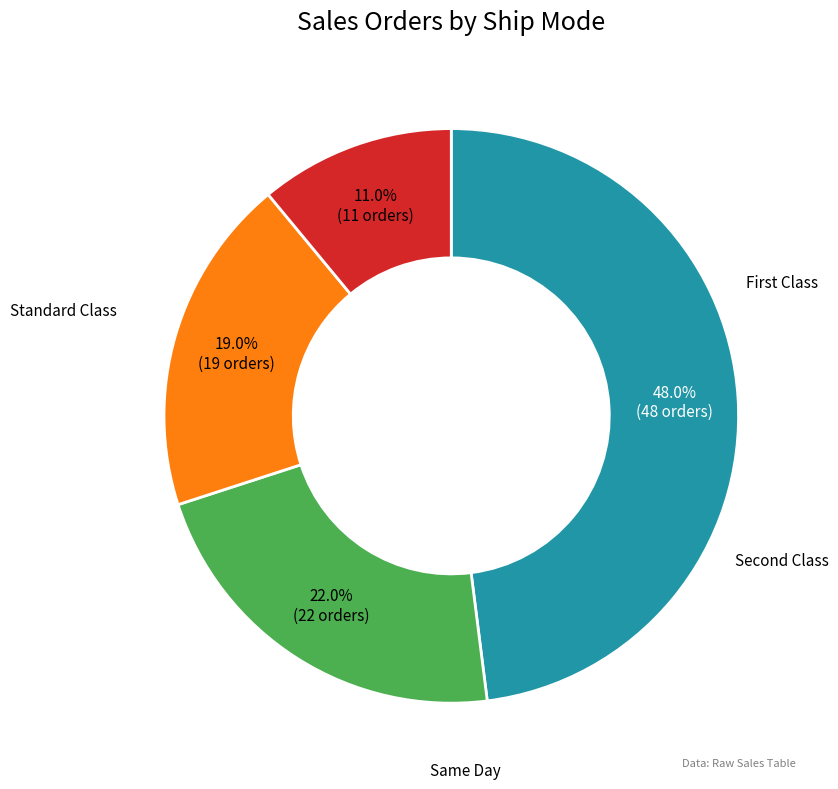

Does any single category account for the majority?

No